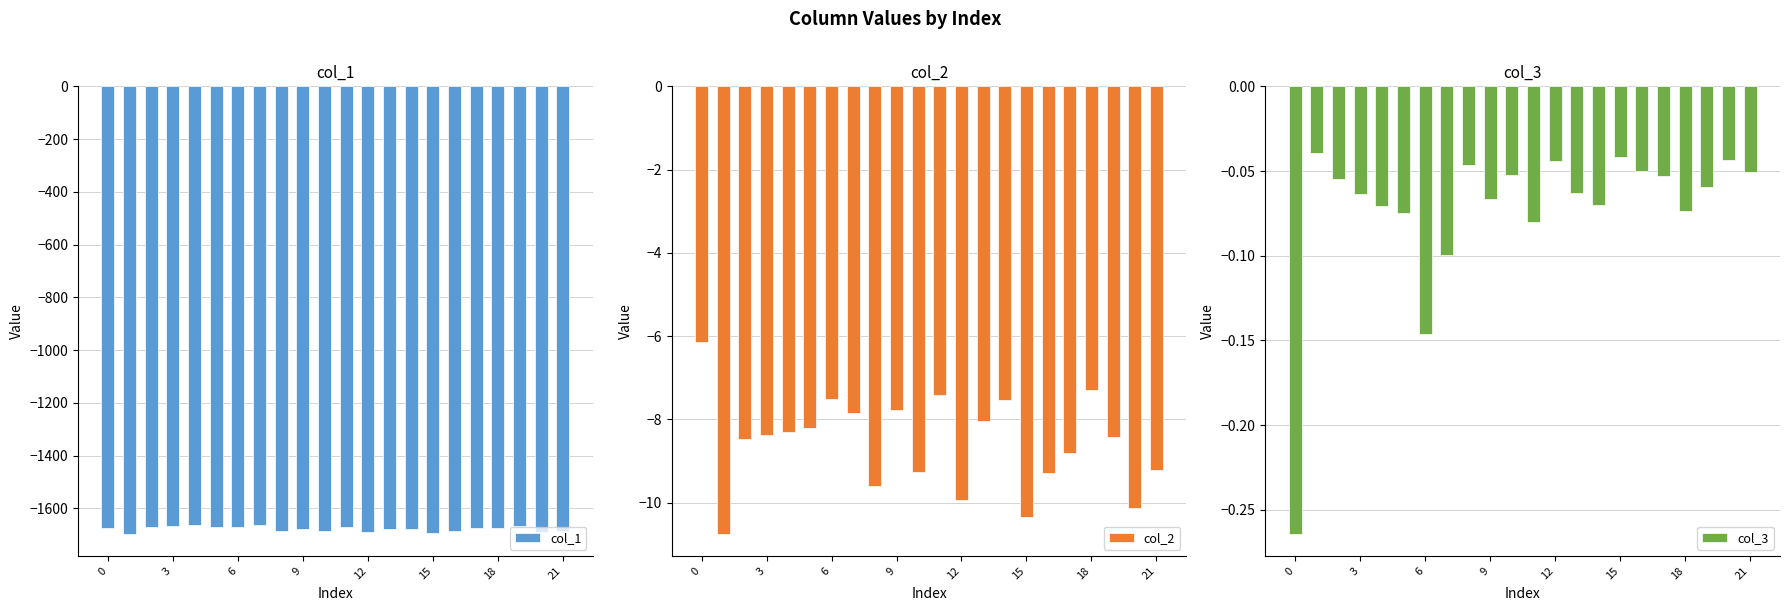

What is the difference between the second highest and second lowest values in the col_2 series?

3.1